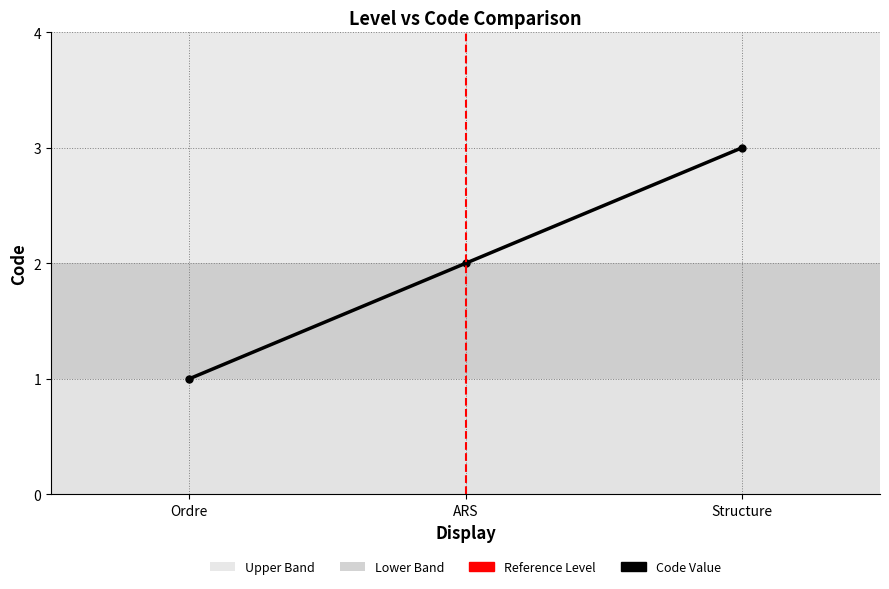

Reading left to right, extract all data points from this chart.

1	2	3